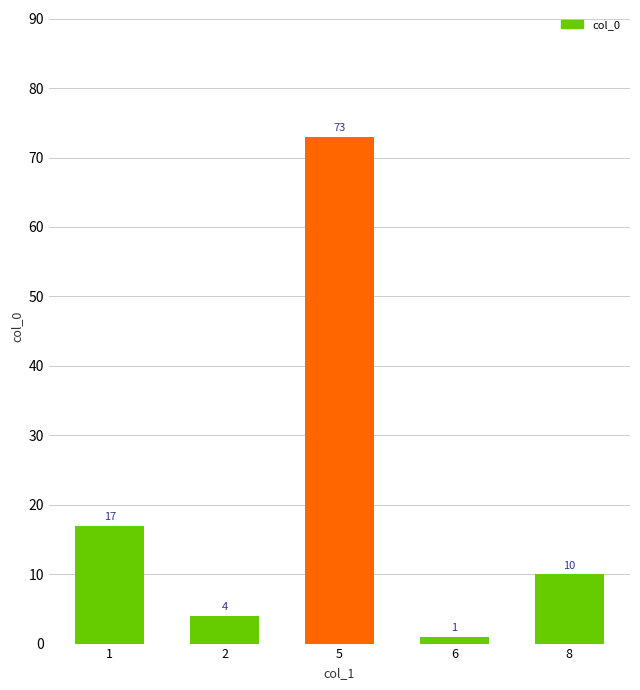

How many bars are there in total?

5